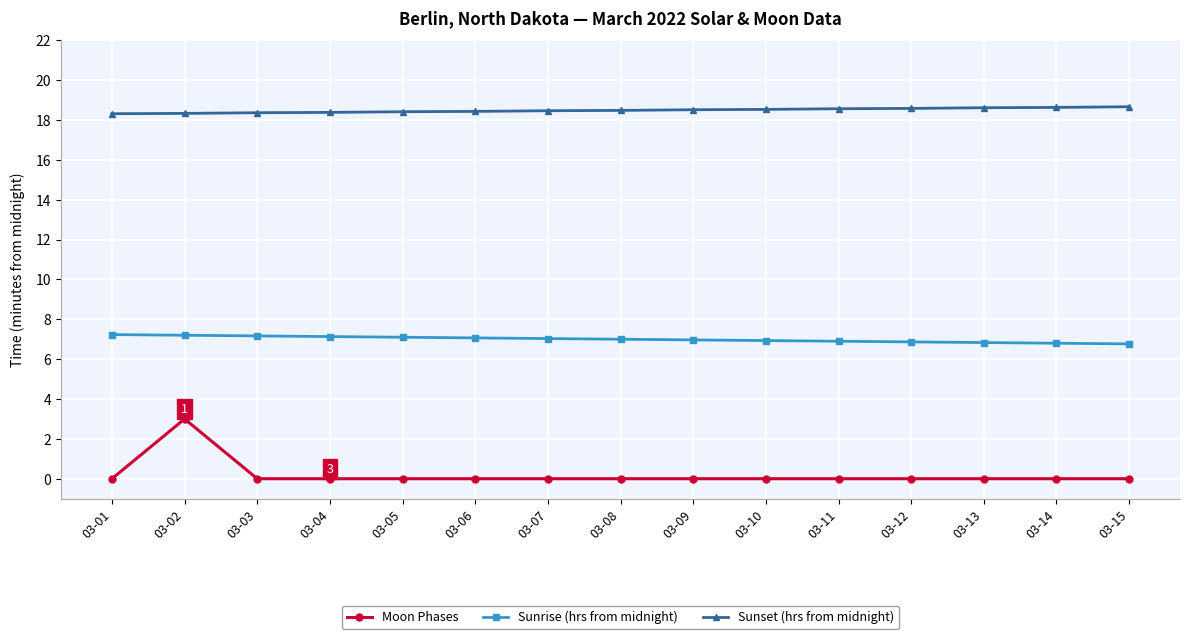

What is the average value of the Sunrise (hrs from midnight) series?

7.0